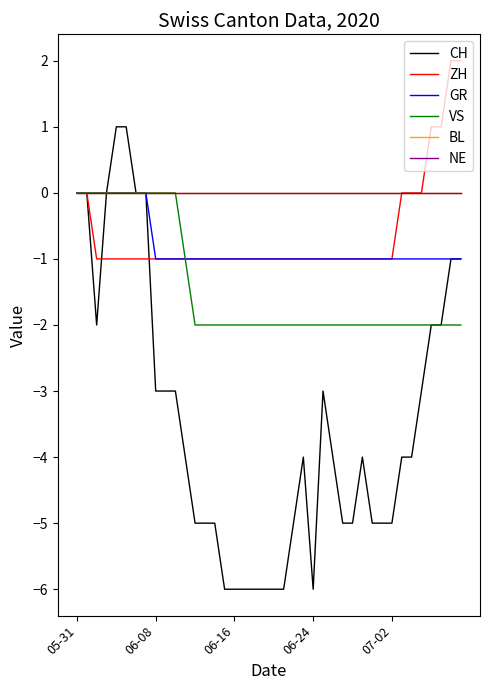

Does the chart display data point markers on the line(s)?

No